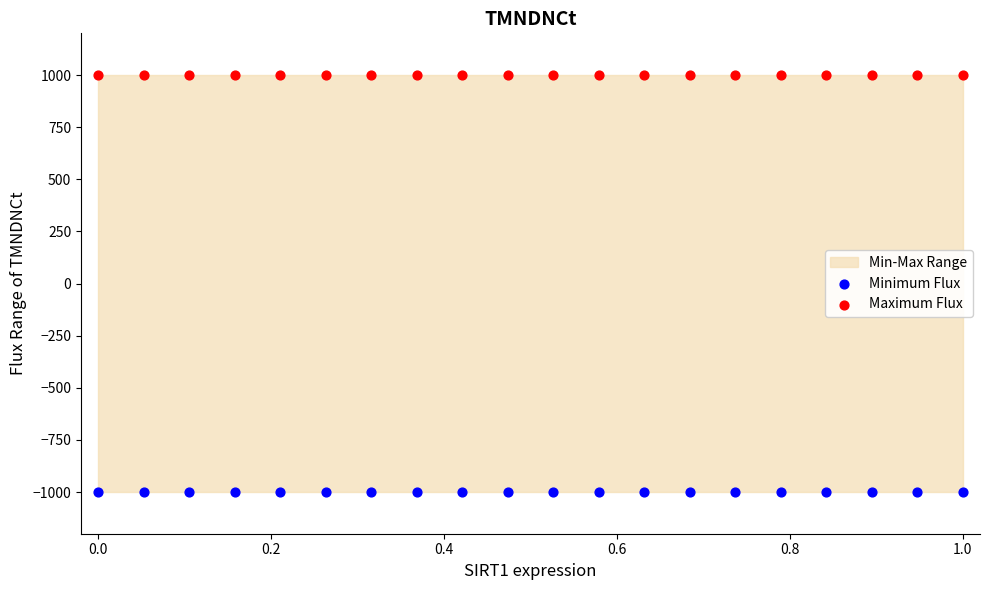

Which series contains the lowest Y value?

Minimum Flux